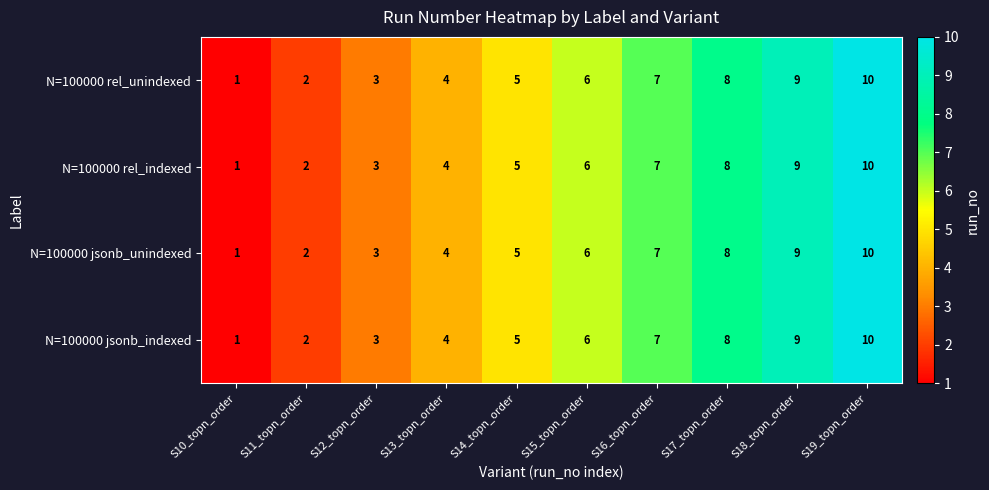

How many data points in N=100000 jsonb_indexed are less than 6?

5